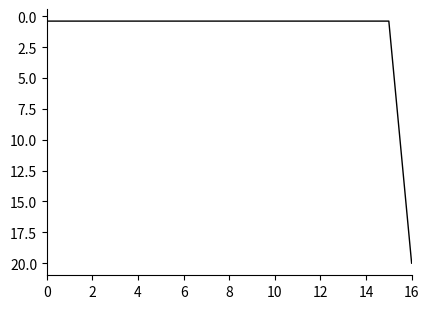

What is the difference between the maximum and minimum values?

19.6